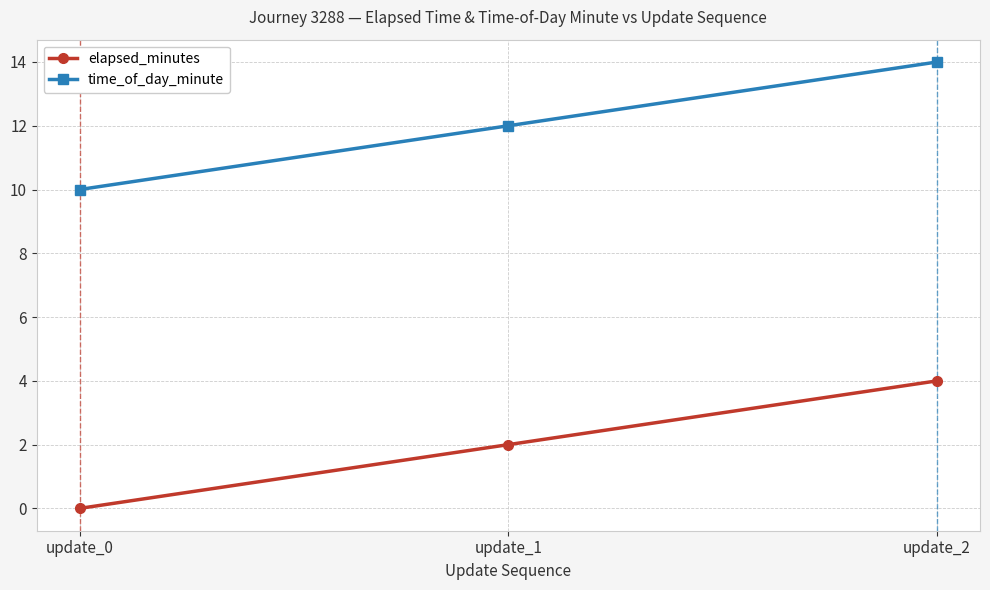

Reading right to left, list all the values displayed in this chart.

elapsed_minutes: 4	2	0
time_of_day_minute: 14	12	10